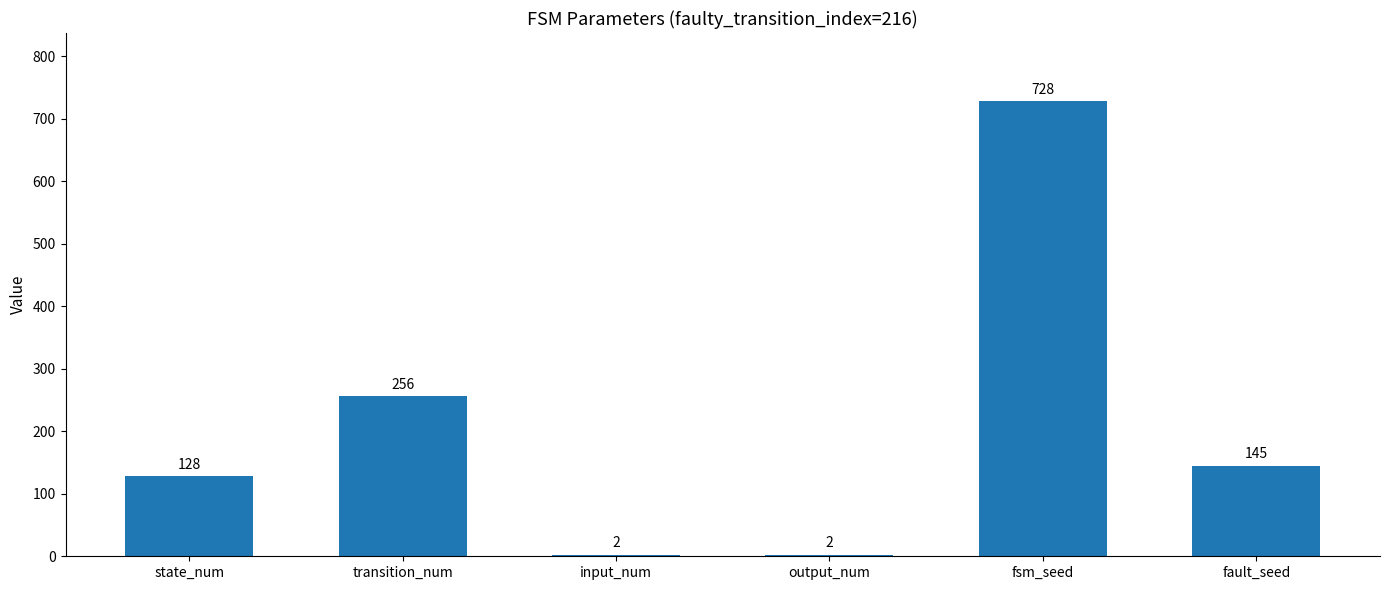

What is the average value?

210